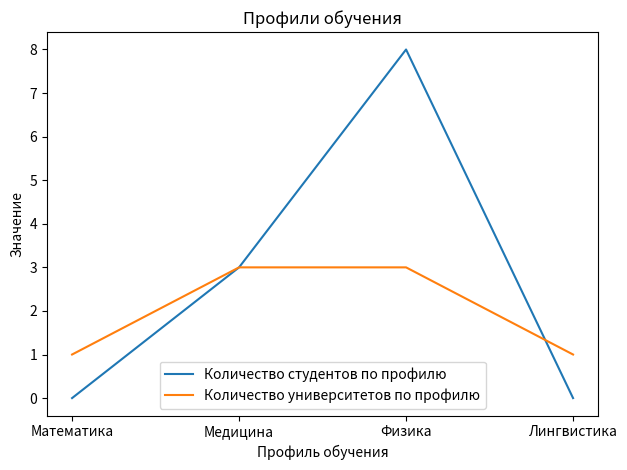

How many interior local peaks does the Количество студентов по профилю series have?

1